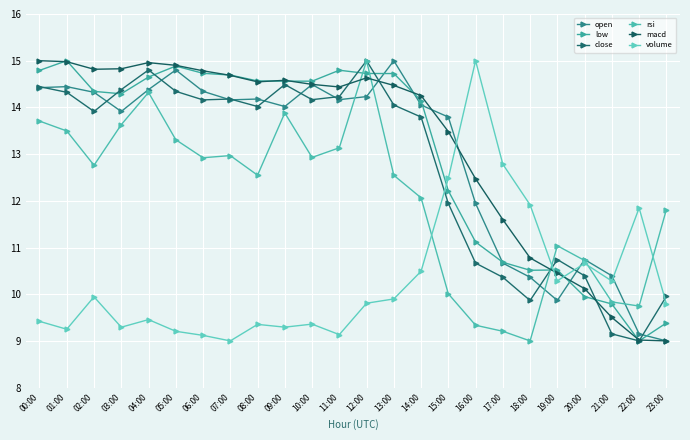

In low, how many points are lower than both neighbors (excluding endpoints)?

4